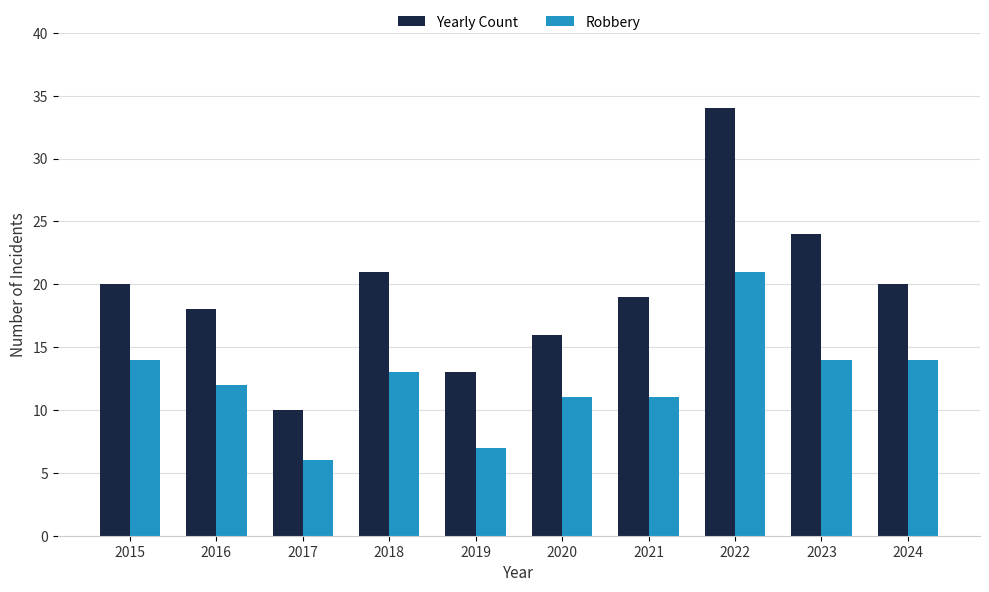

Reading right to left, extract all data points from this chart.

Yearly Count: 20	24	34	19	16	13	21	10	18	20
Robbery: 14	14	21	11	11	7	13	6	12	14